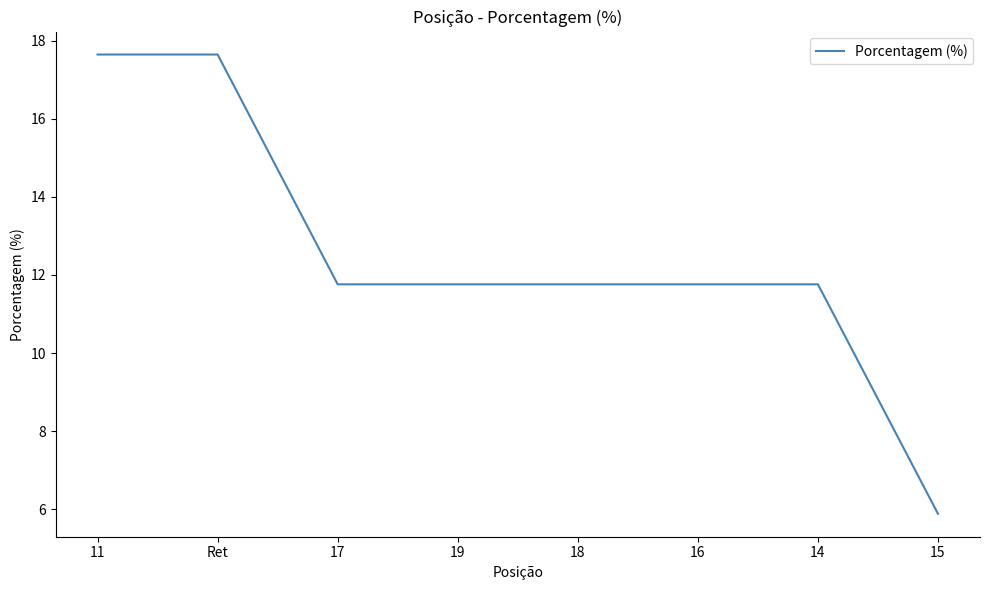

What is the minimum value shown in the chart?

5.9